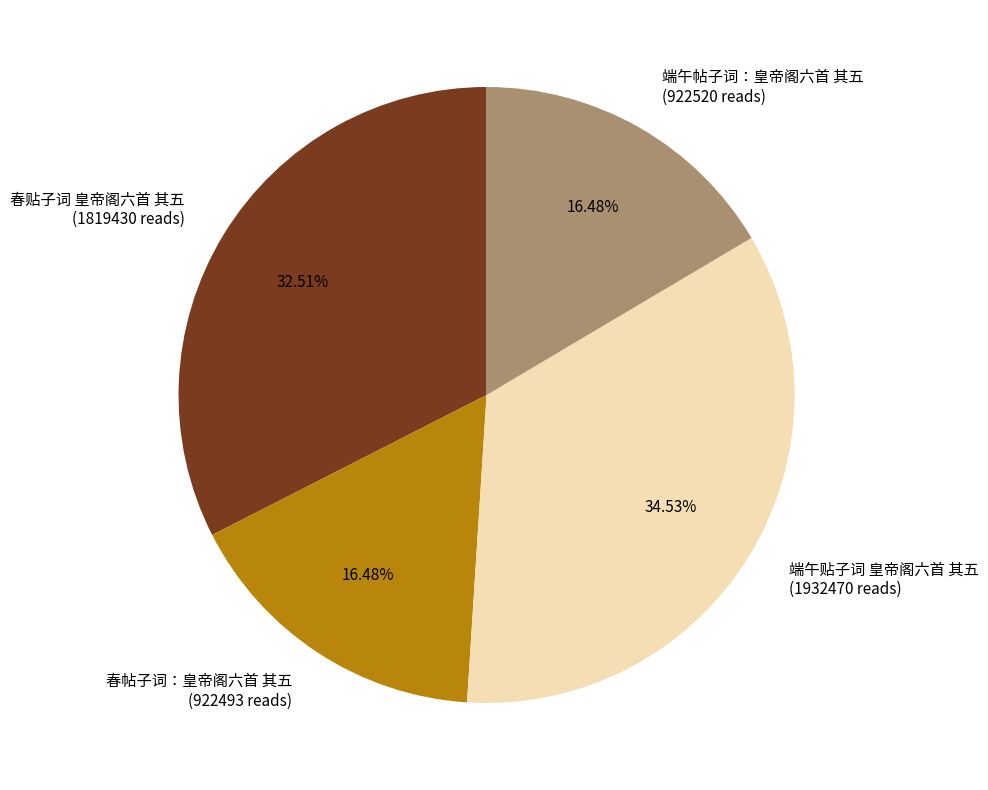

What is the ratio of the value at 端午帖子词：皇帝阁六首 其五 (922520 reads) to the value at 春贴子词 皇帝阁六首 其五 (1819430 reads)?

0.5